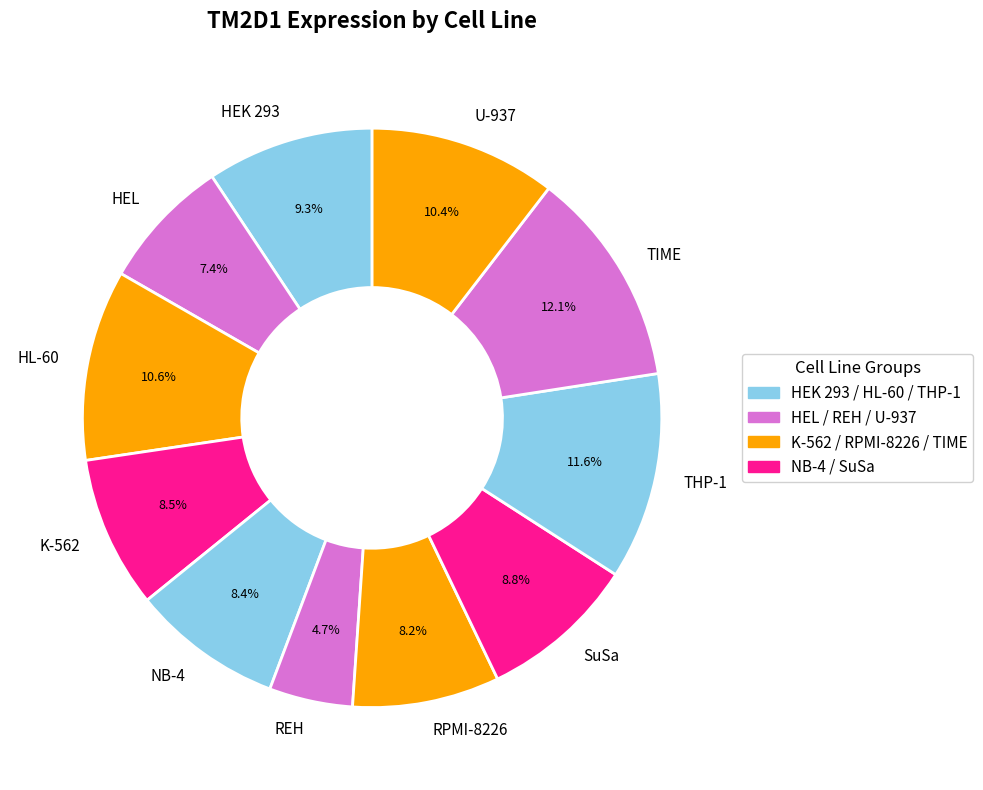

Which has a higher value, SuSa or HEL?

SuSa